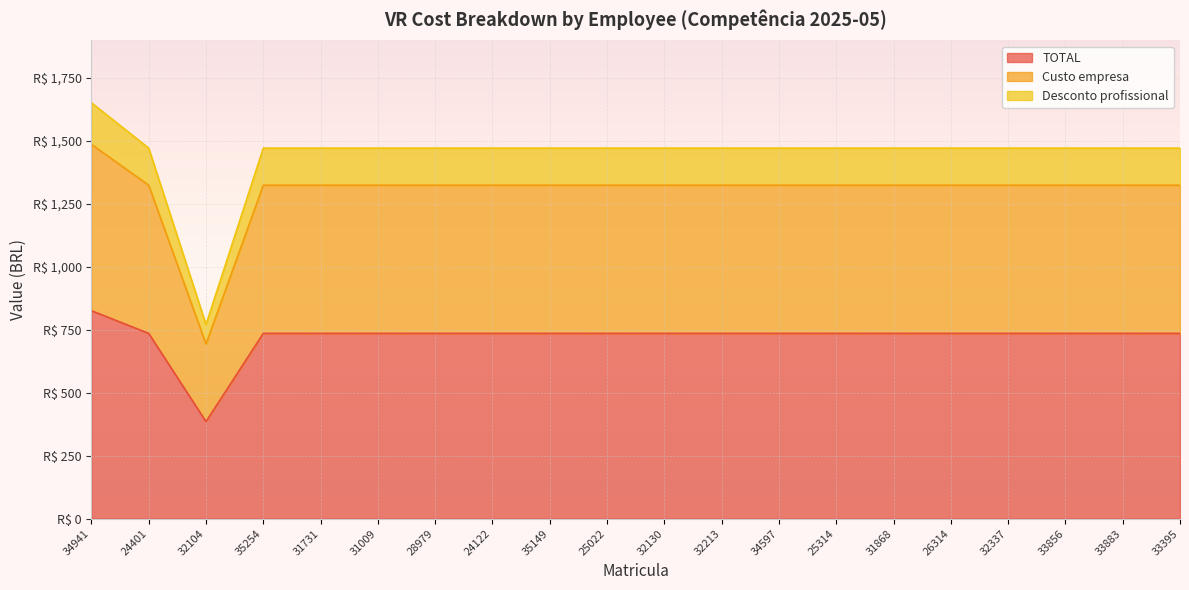

What is the difference between the maximum and second lowest values in the TOTAL series?

90